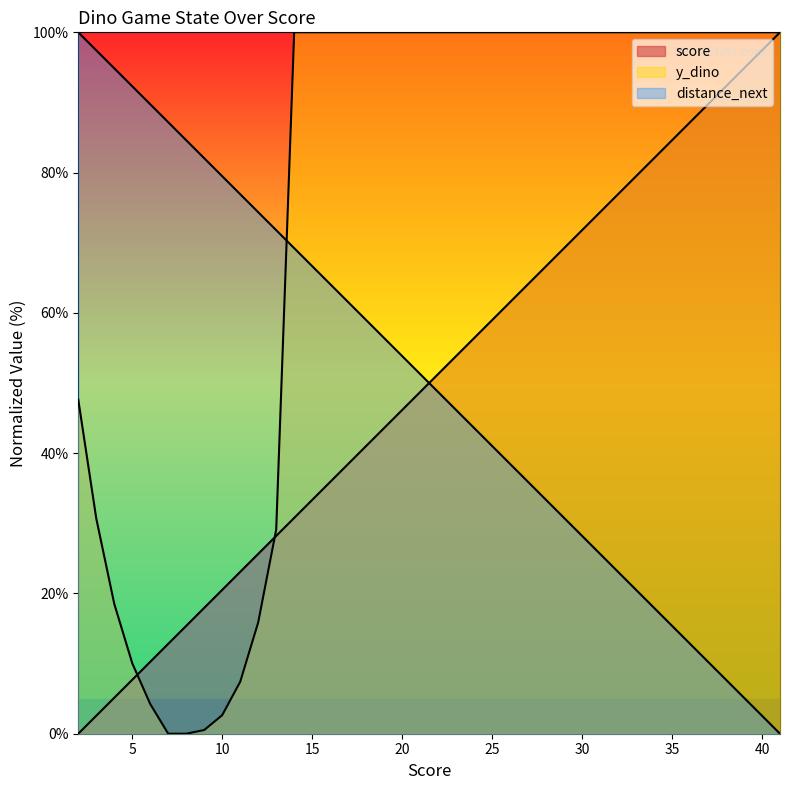

After their last crossing, which series has the higher values: y_dino or score?

y_dino